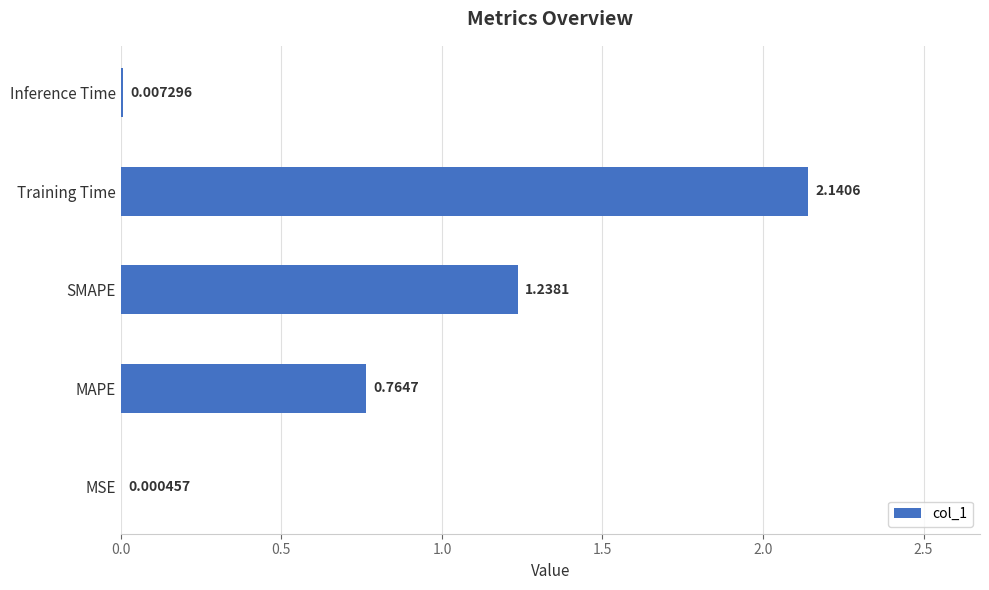

What is the sum of the values at MAPE and Training Time?

2.9